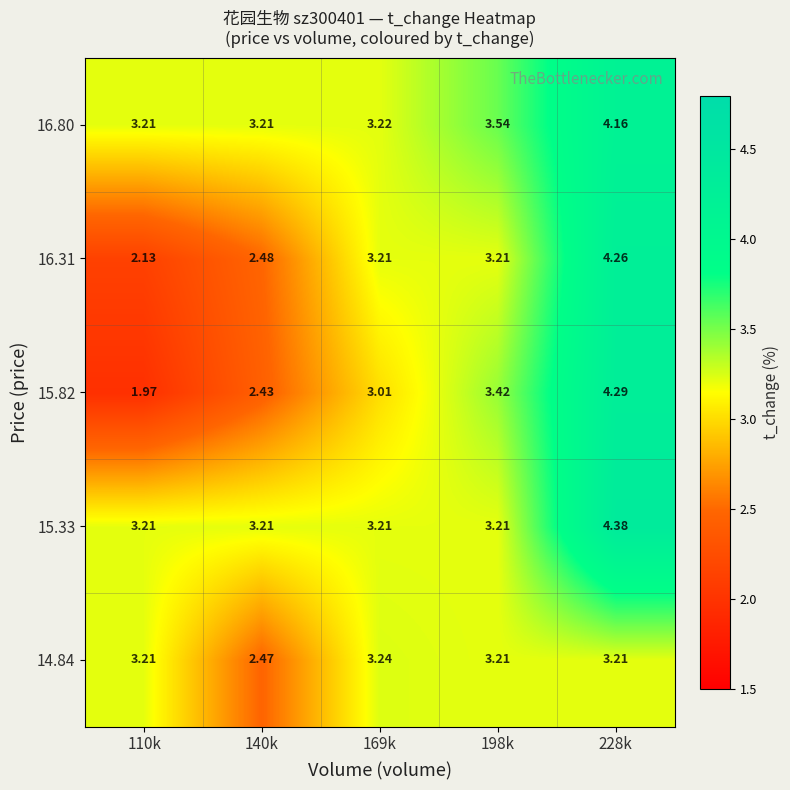

Reading left to right, extract all data points from this chart.

14.84: 110k=3.2	140k=2.5	169k=3.2	198k=3.2	228k=3.2
15.33: 110k=3.2	140k=3.2	169k=3.2	198k=3.2	228k=4.4
15.82: 110k=2.0	140k=2.4	169k=3.0	198k=3.4	228k=4.3
16.31: 110k=2.1	140k=2.5	169k=3.2	198k=3.2	228k=4.3
16.80: 110k=3.2	140k=3.2	169k=3.2	198k=3.5	228k=4.2